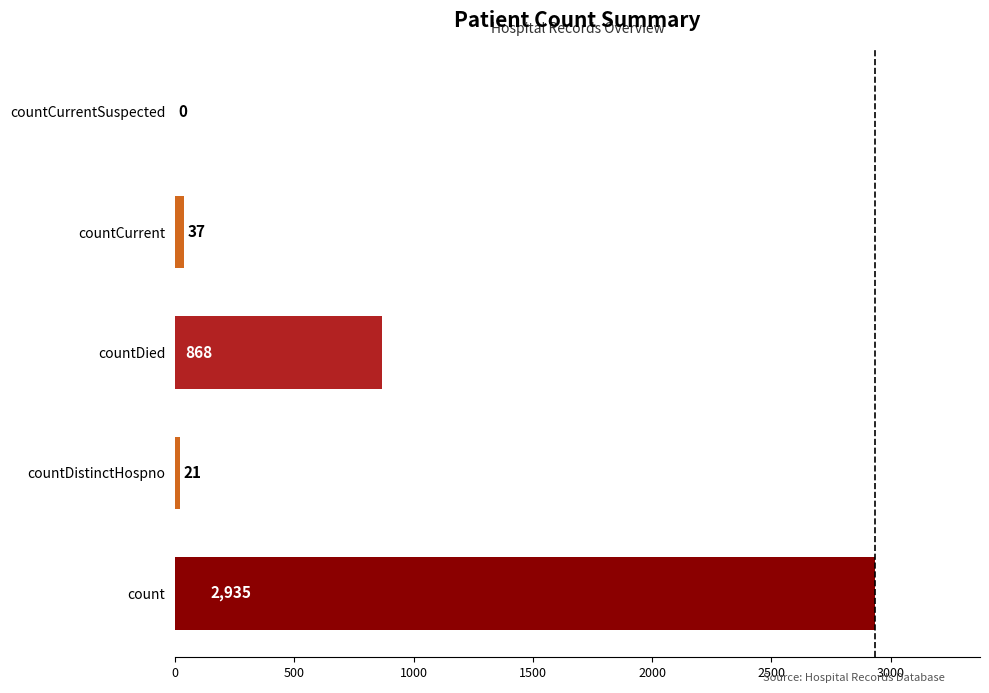

The value at count is 2935. True or false?

True